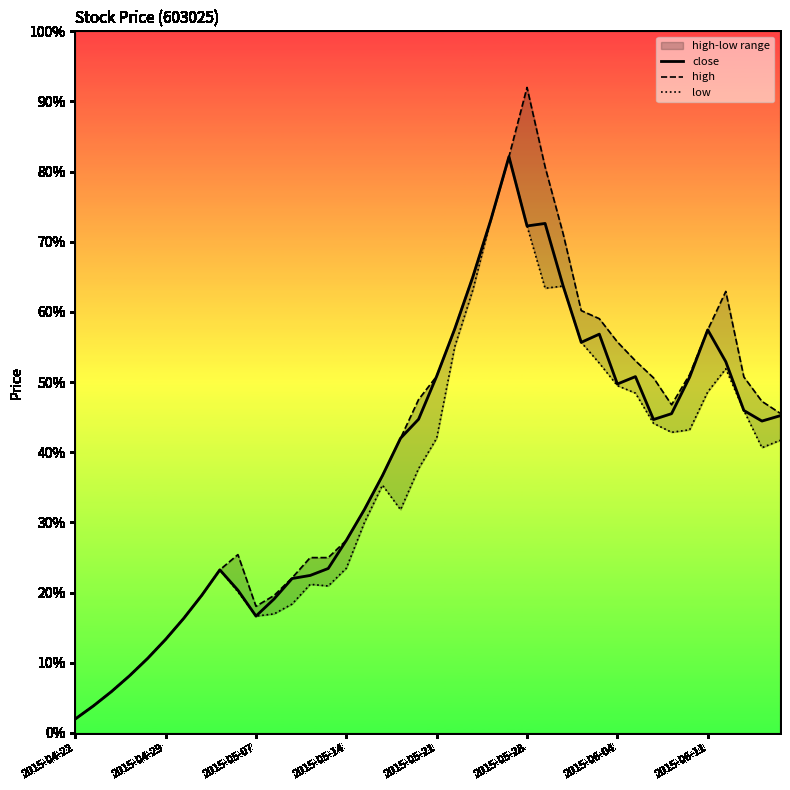

At 36, list the series in order from largest to smallest.

high, close, low